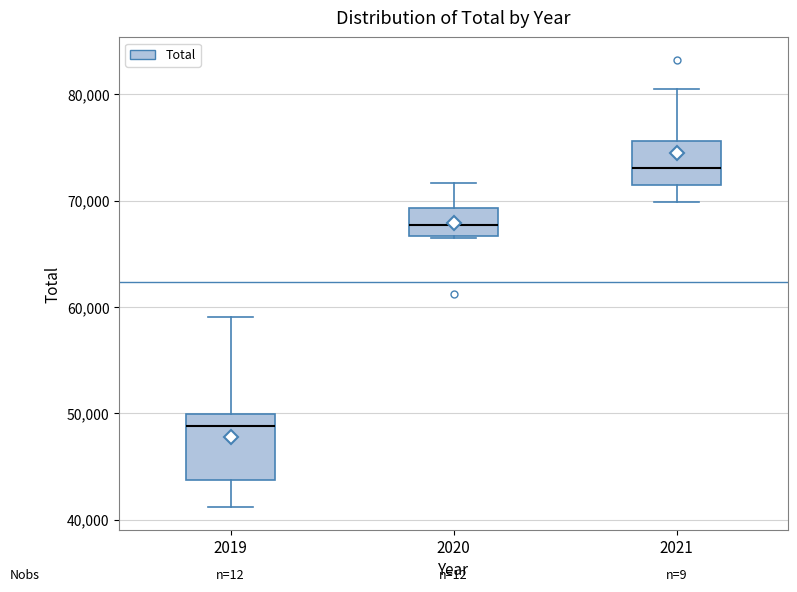

Reading left to right, transcribe this box plot: for each box, give where its median line is, the range the box spans, and where its two whiskers end, as read against the y-axis. The values are not printed on the chart, so give them approximately, as read against the axis.

2019: median 49000, box 44000 to 50000, whiskers 41000 to 59000
2020: median 68000, box 67000 to 69000, whiskers 66000 to 72000
2021: median 73000, box 71000 to 76000, whiskers 70000 to 81000